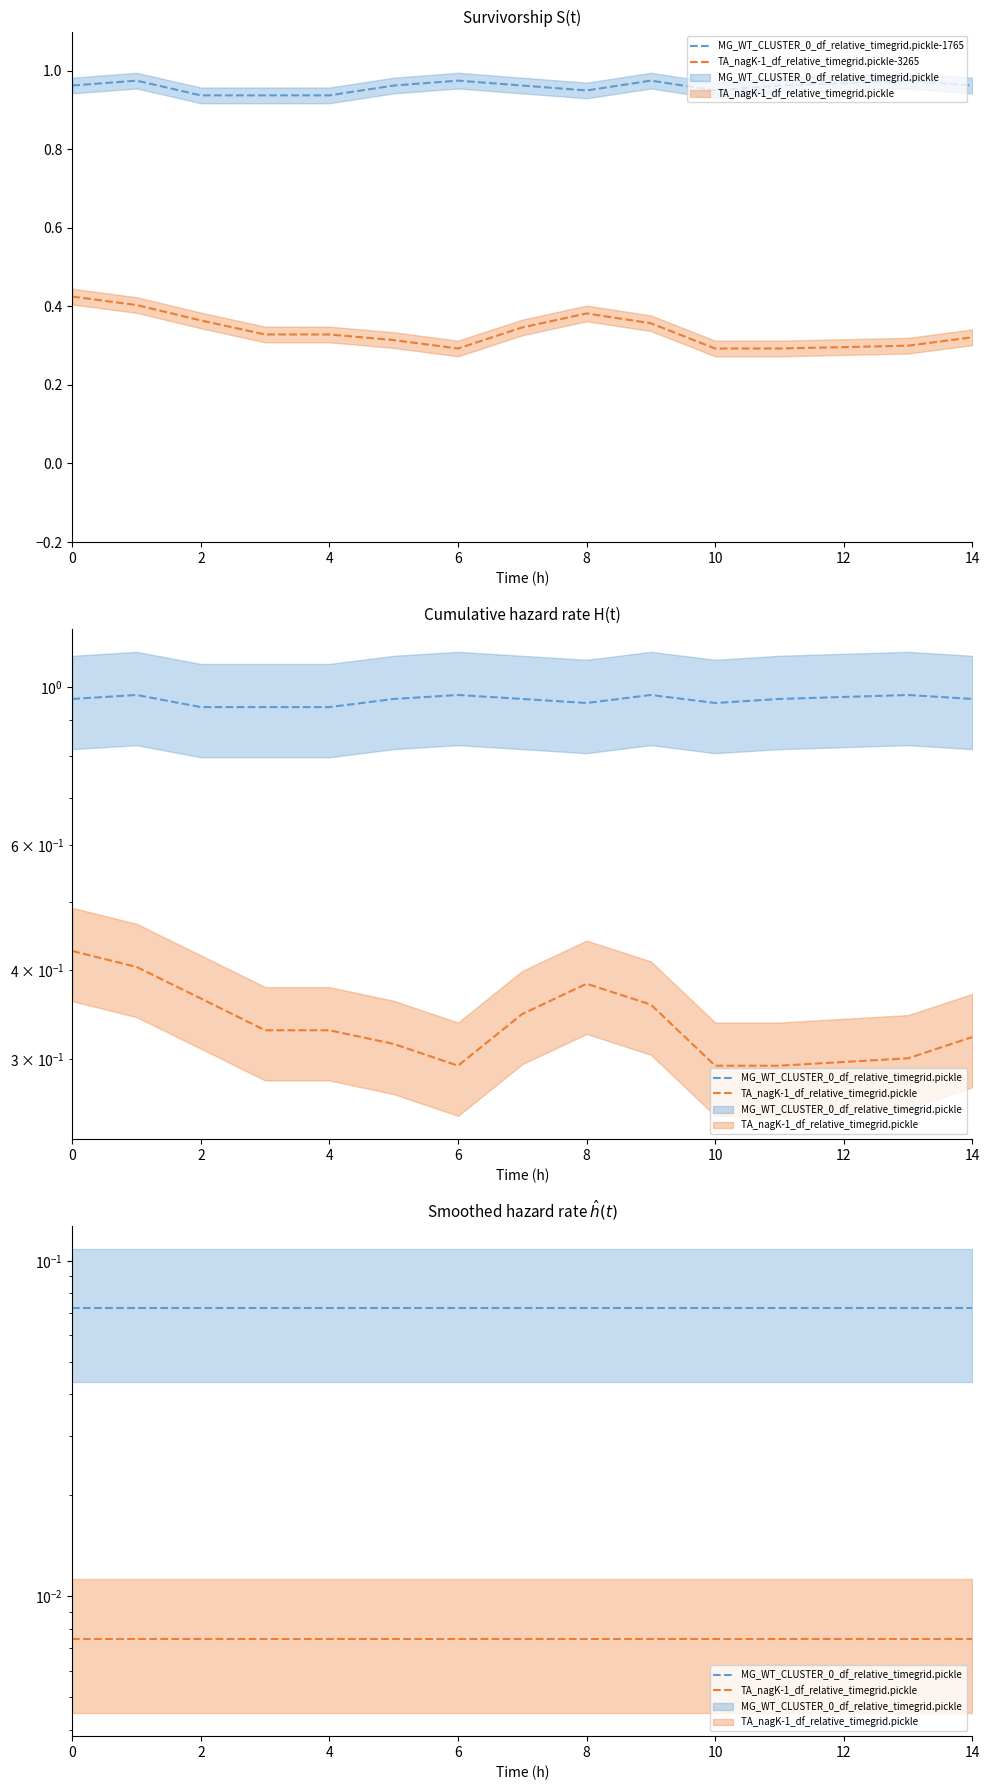

The value of TA_nagK-1_df_relative_timegrid.pickle-3265 at 6 is 0.2. True or false?

False